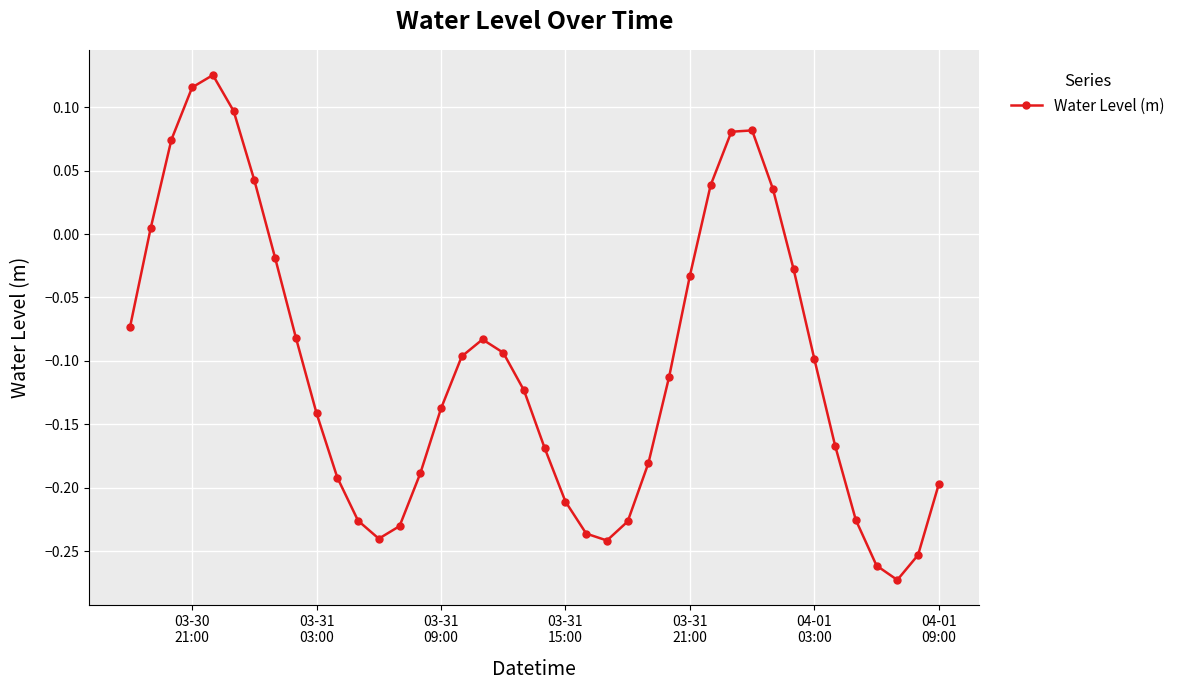

What is the difference between the maximum and second lowest values?

0.4